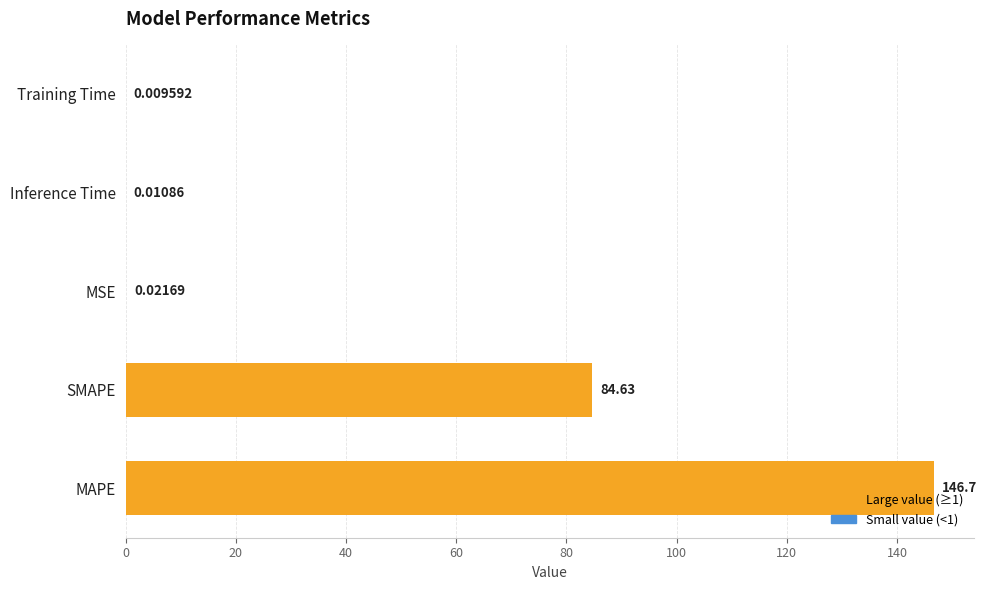

What is the ratio of the value at SMAPE to the value at MAPE?

0.6